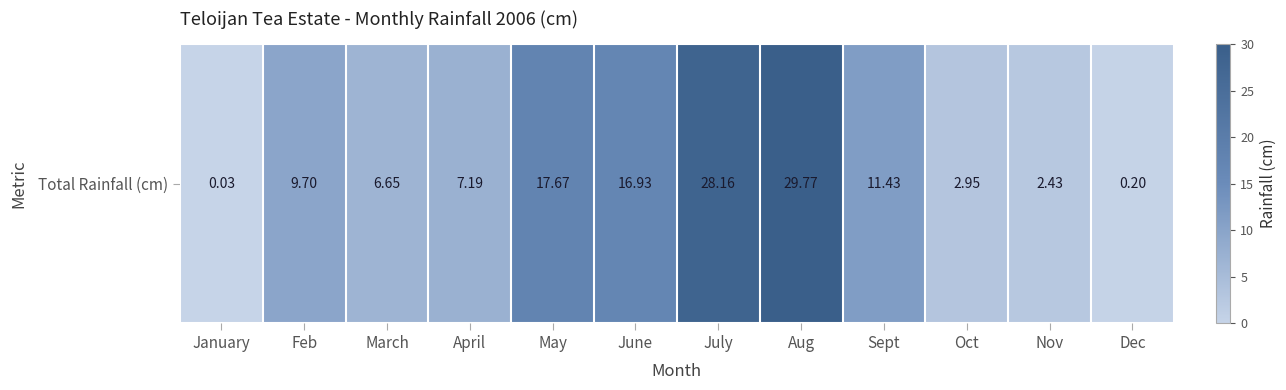

What is the difference between the values at January and June?

16.9